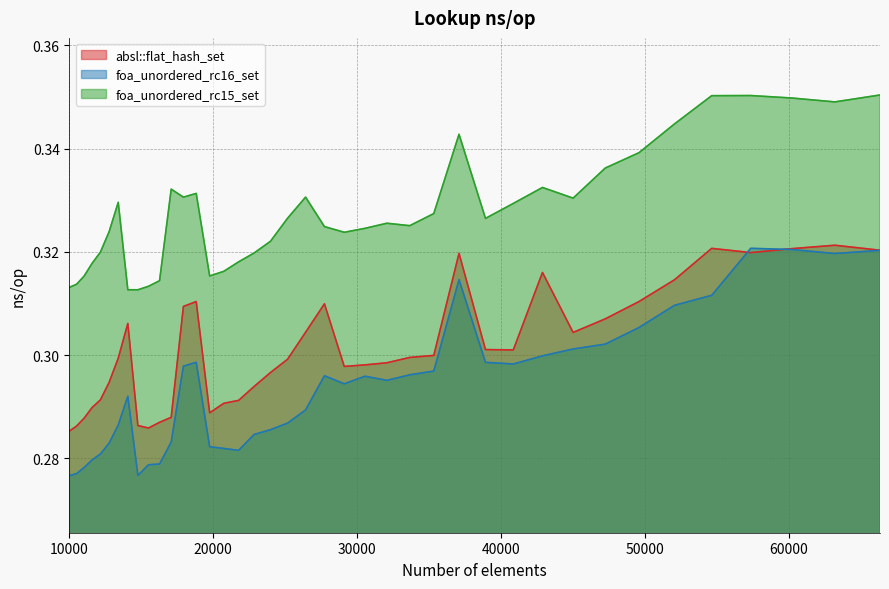

How many foa_unordered_rc15_set values are between 0 and 1?

40